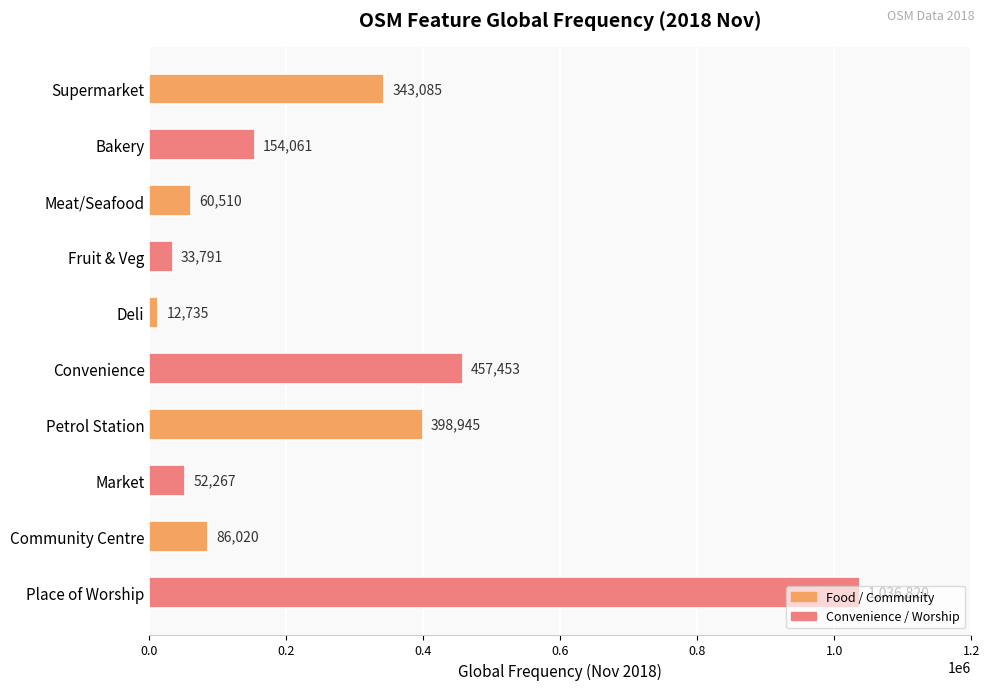

What is the ratio of the value at Place of Worship to the value at Deli?

81.4